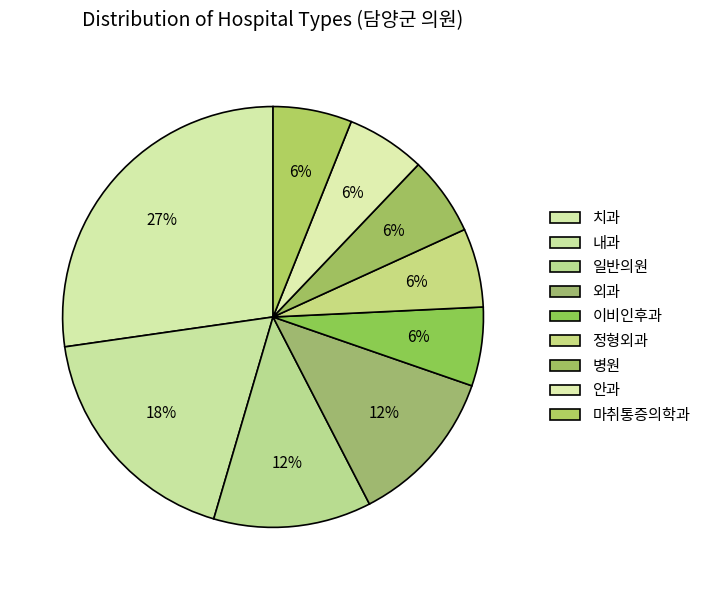

Rank the categories by value from lowest to highest.

이비인후과, 정형외과, 병원, 안과, 마취통증의학과, 일반의원, 외과, 내과, 치과